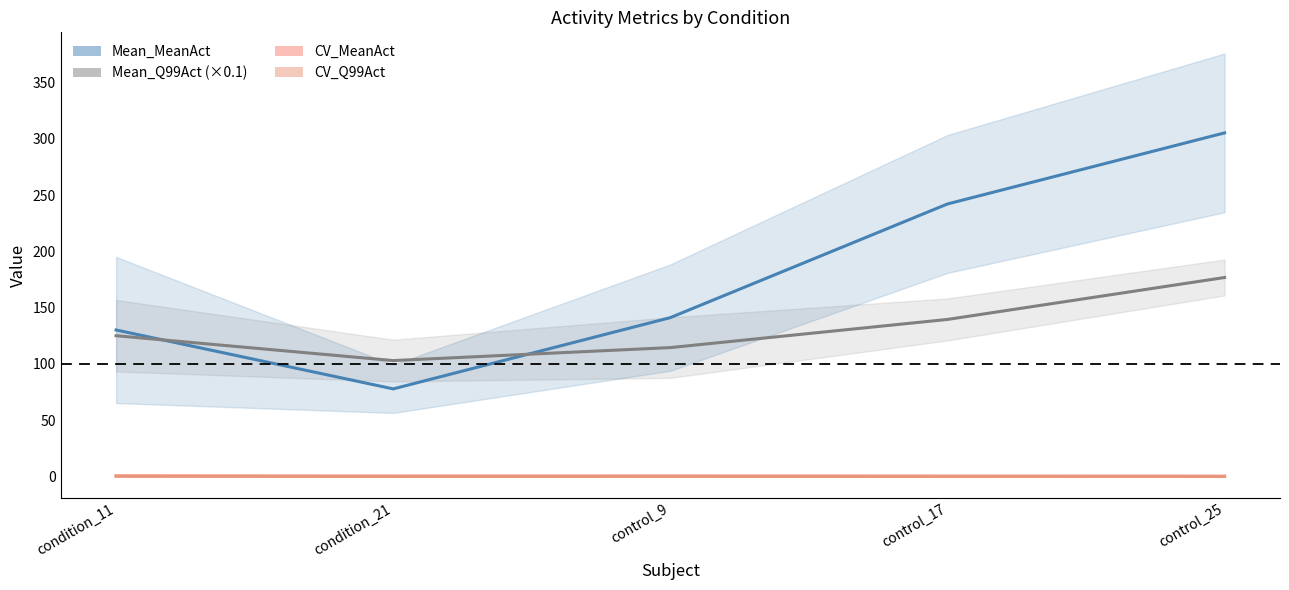

What is the spread (max minus min) of values at control_17?

242.0